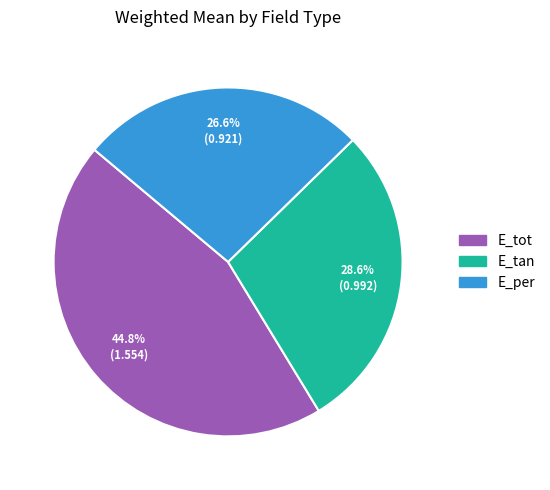

How many slices are in this pie chart?

3